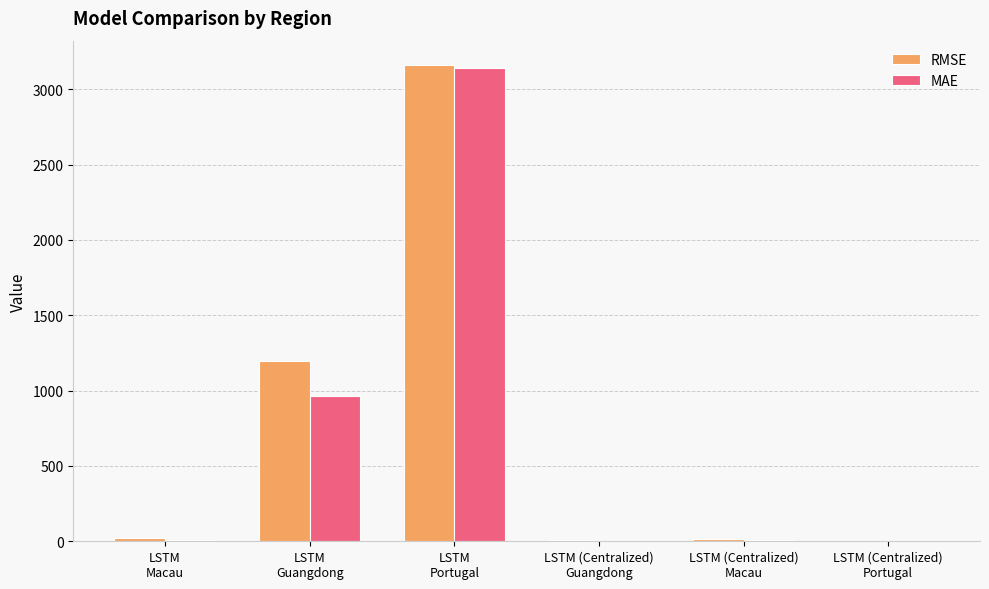

What is the sum of all MAE values?

4133.5